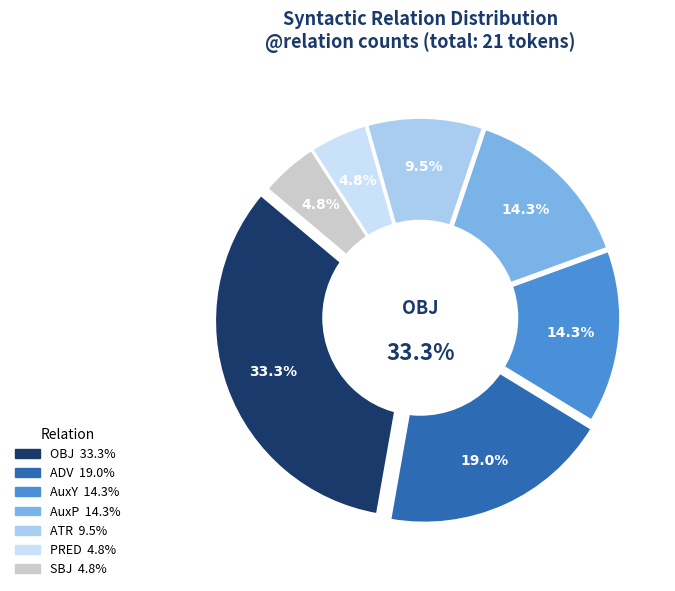

Does any single category account for the majority?

No